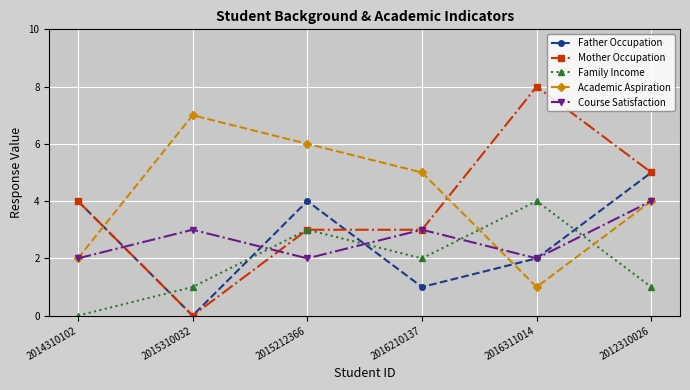

Which category has the lowest value in the Academic Aspiration series?

2016311014